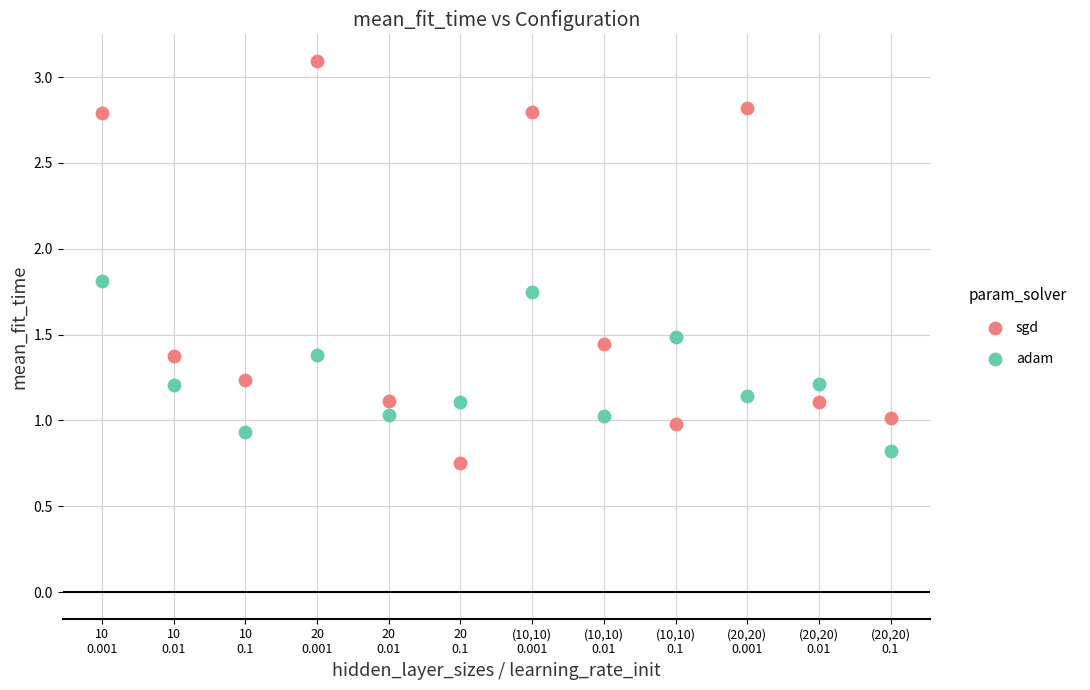

Which series has the widest spread of Y values?

sgd